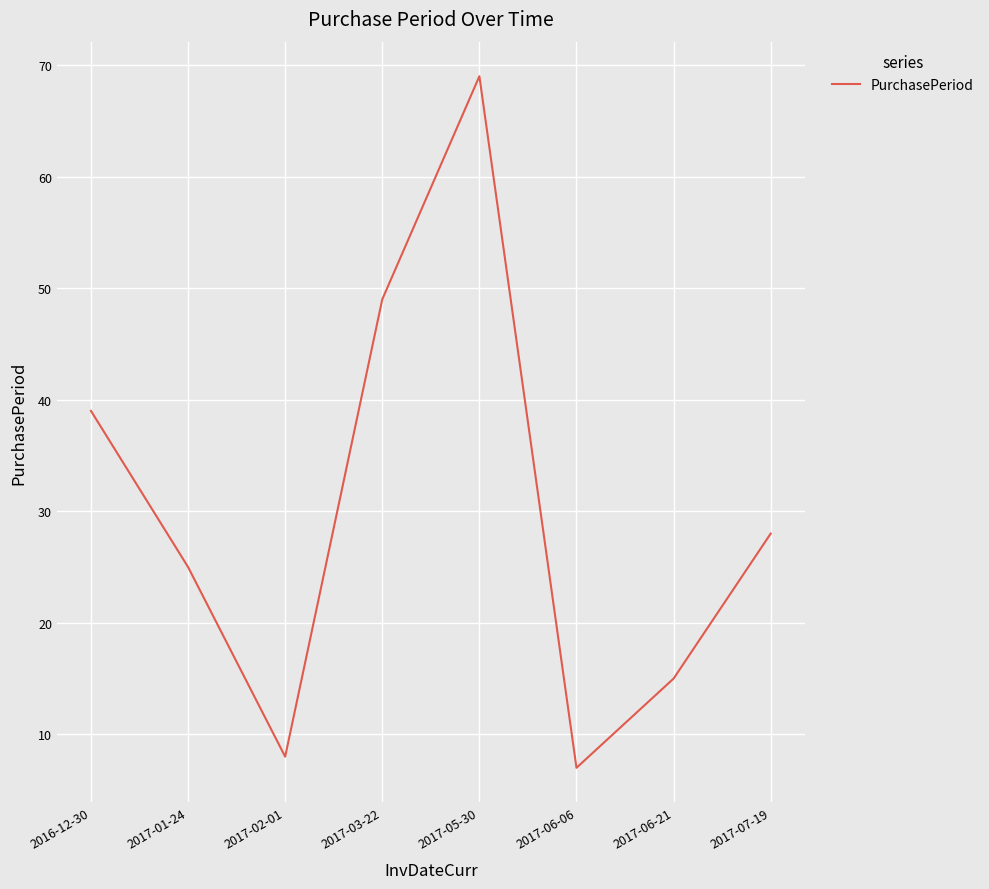

What position from the left is 2017-06-06?

6